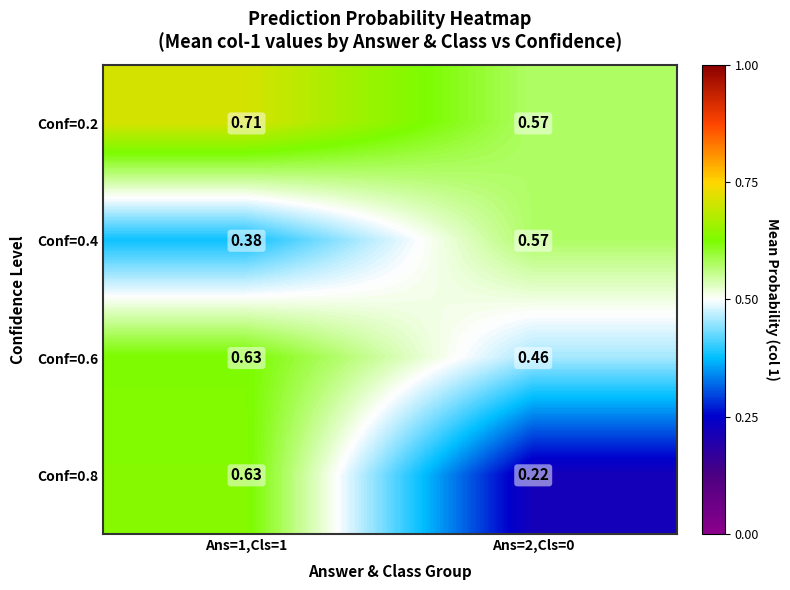

Which series has the largest range (max minus min)?

Conf=0.8